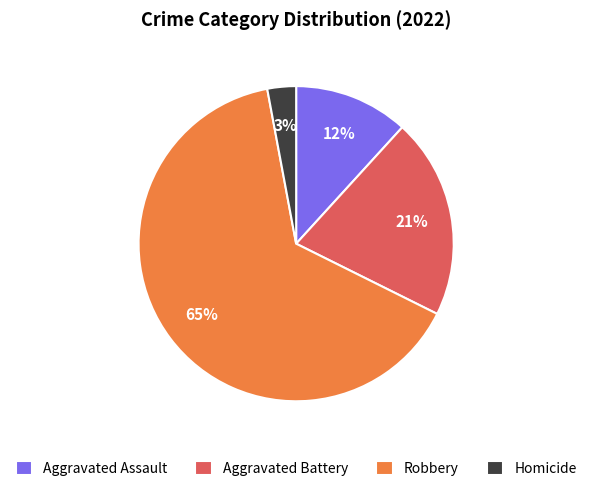

To the nearest percent, what is the average slice percentage?

25%